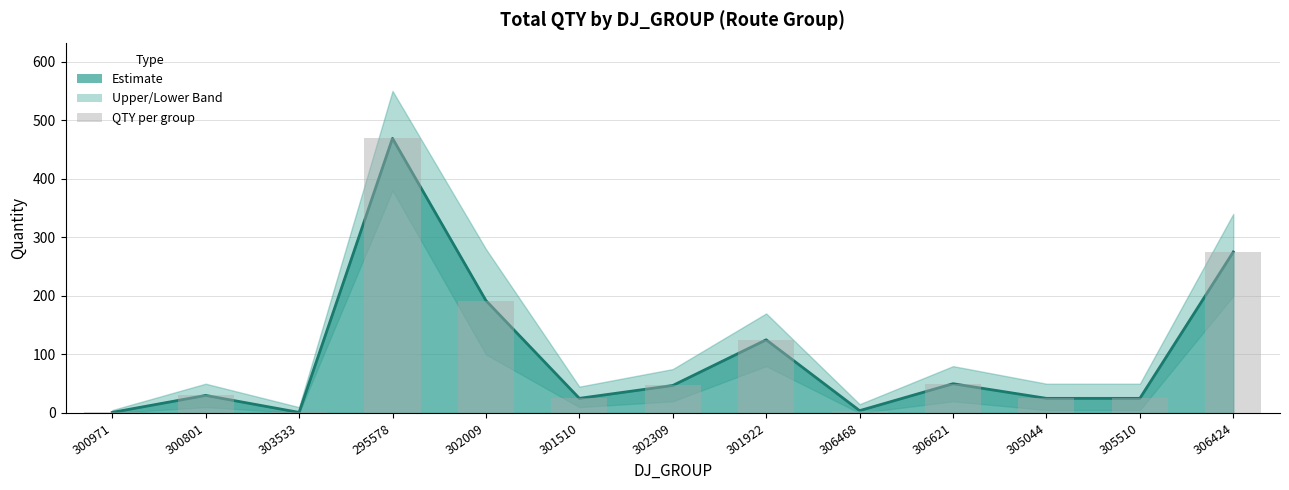

What is the difference between the second highest and second lowest values?

274